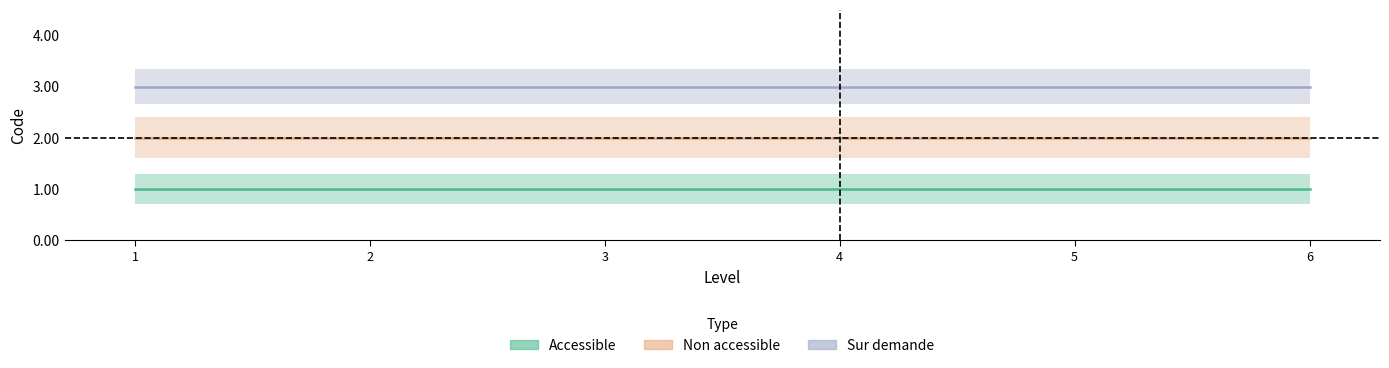

At which label does Accessible reach its minimum?

1